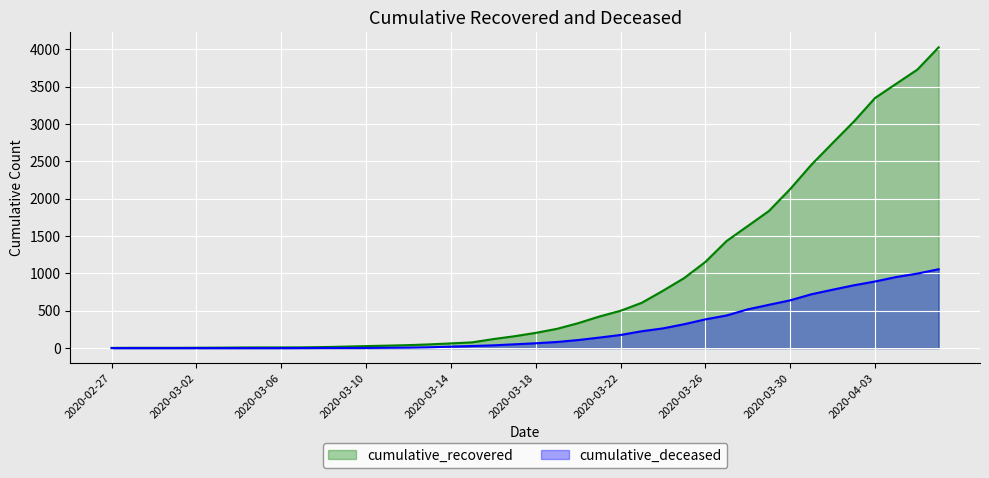

Count the number of data series in this chart.

2